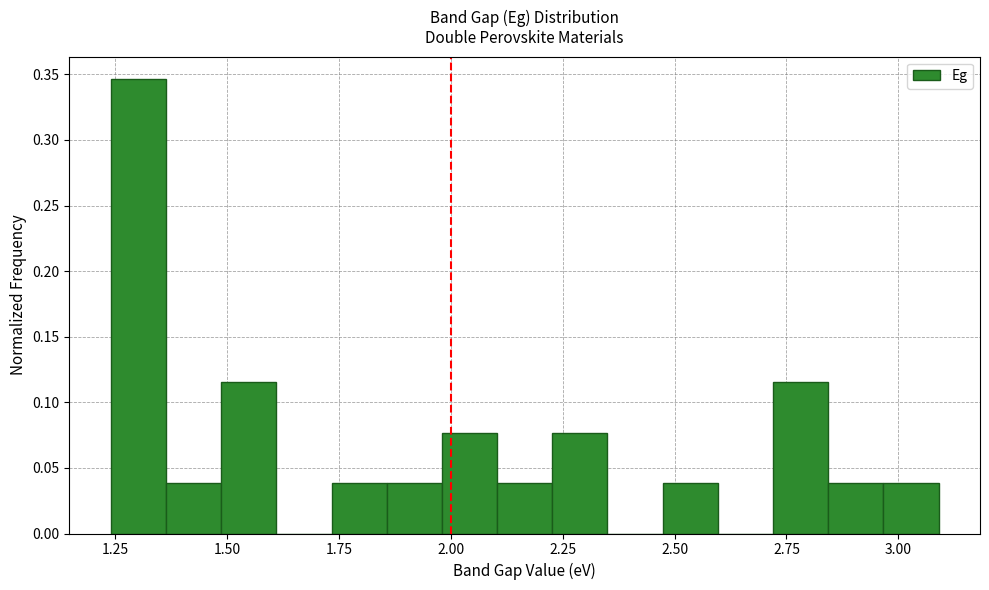

Around what value on the x-axis is the tallest bar? Give the approximate position of its centre, as read against the axis.

1.30